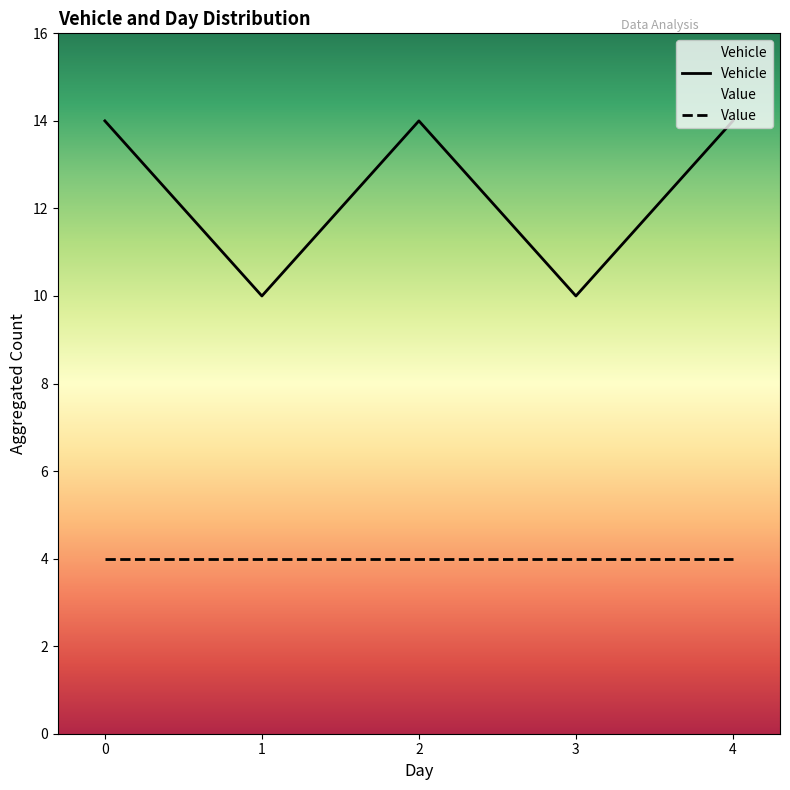

What is the difference between the Vehicle values at 3 and 0?

4